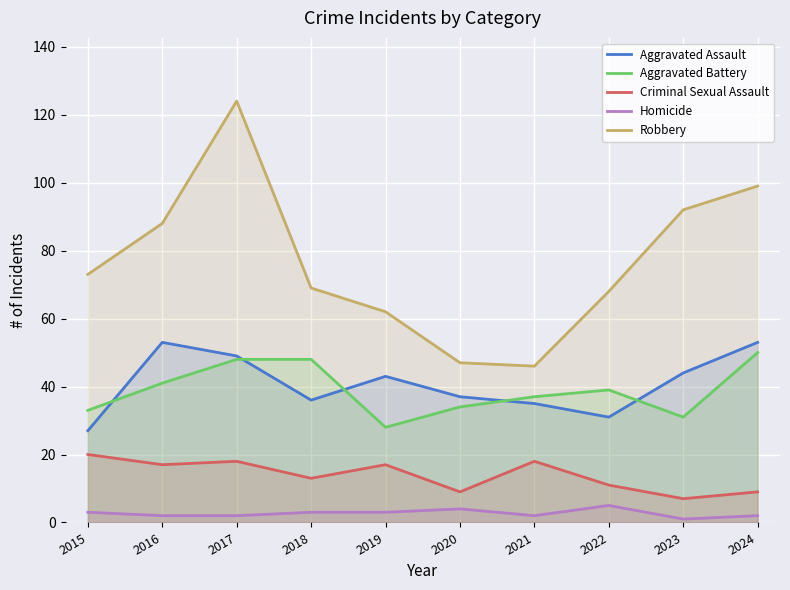

True or false: Robbery and Aggravated Assault cross at least once.

False